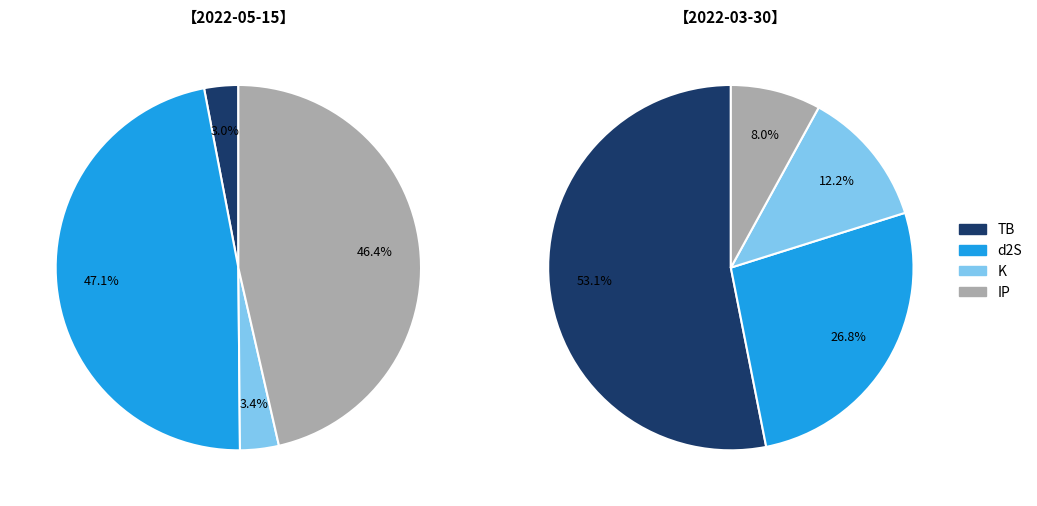

Which has a higher value, 2022-03-30 or 2022-05-15?

2022-03-30